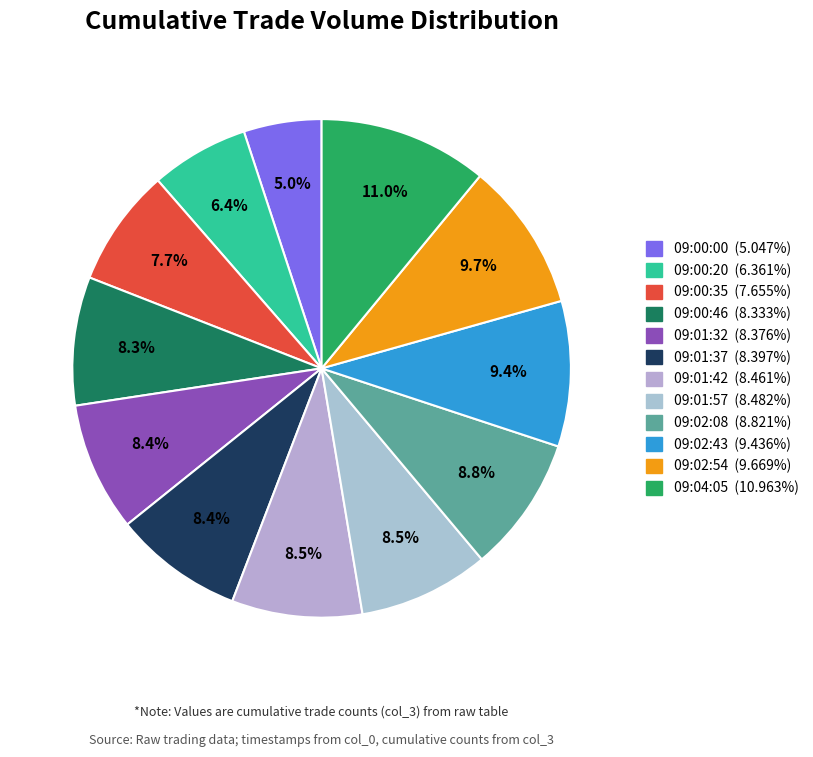

True or false: 09:04:05 accounts for 11% of the total.

True